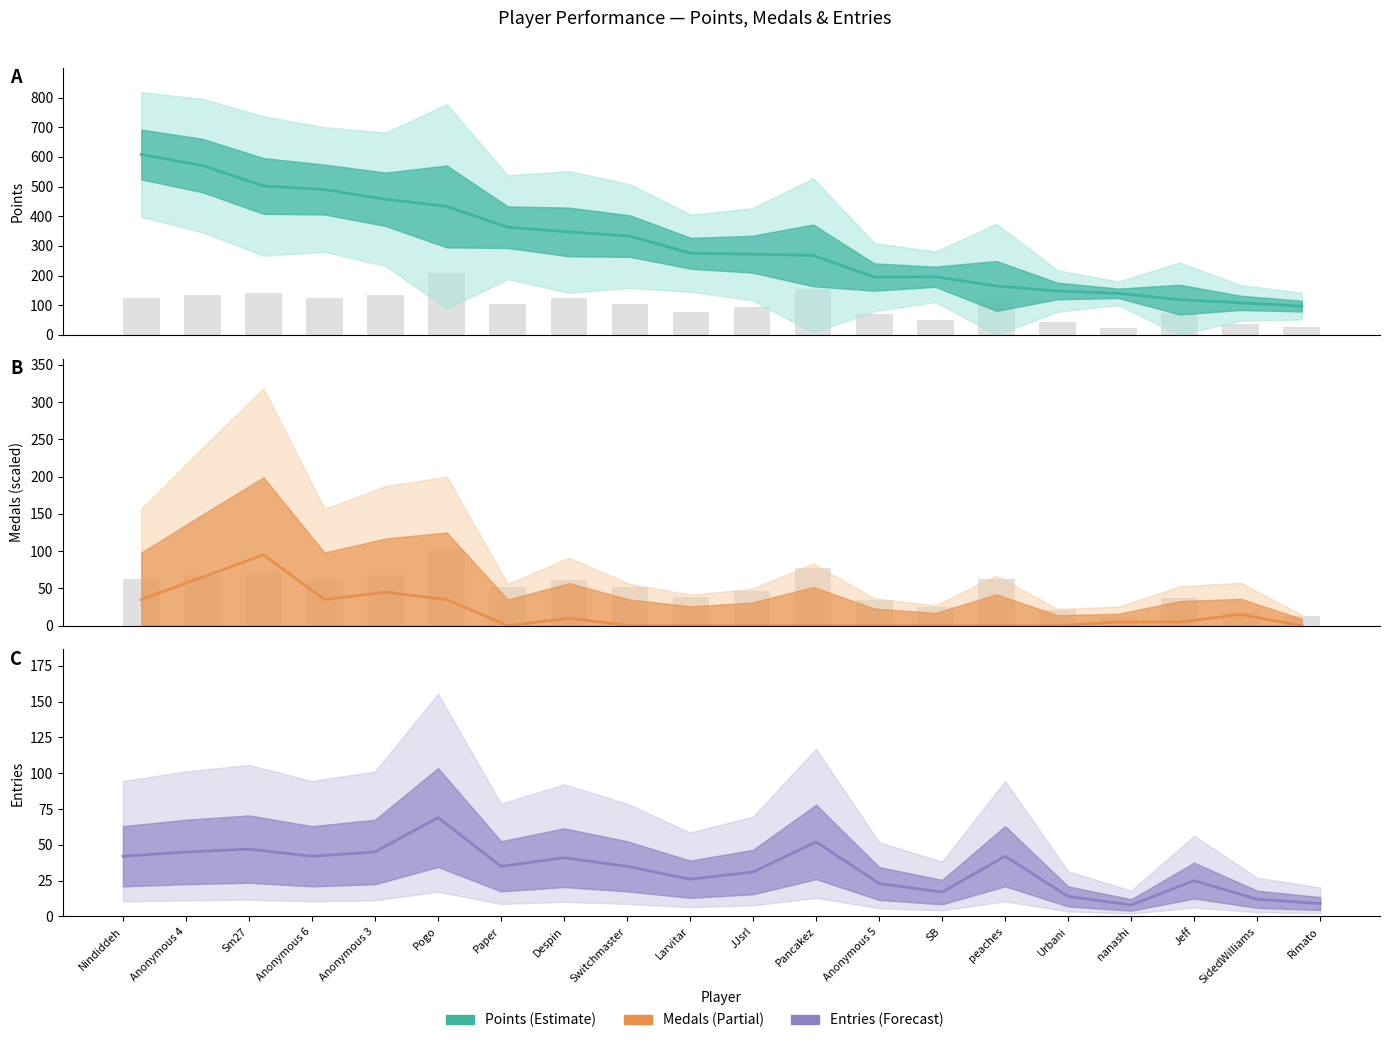

List the series in order of their peak value, lowest first.

Entries, Medals ×5, Points